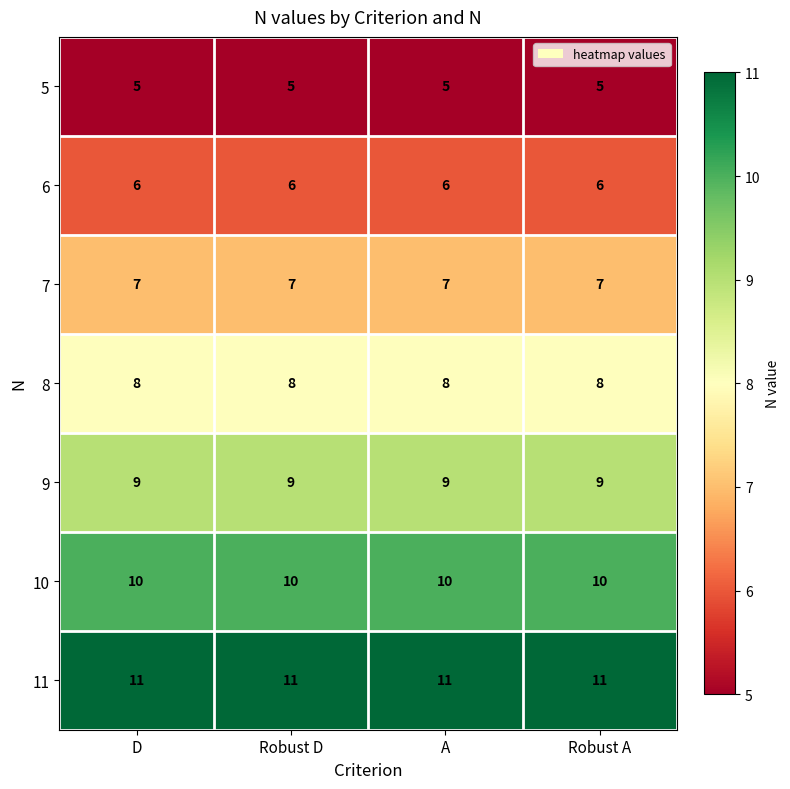

What is the sum of the 7 values at D and A?

14